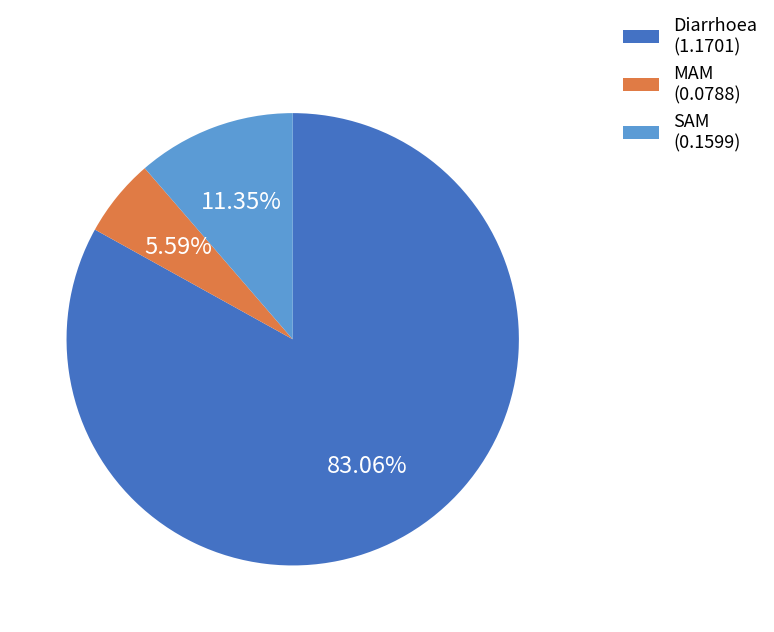

Rank the categories by value from highest to lowest.

Diarrhoea, SAM, MAM